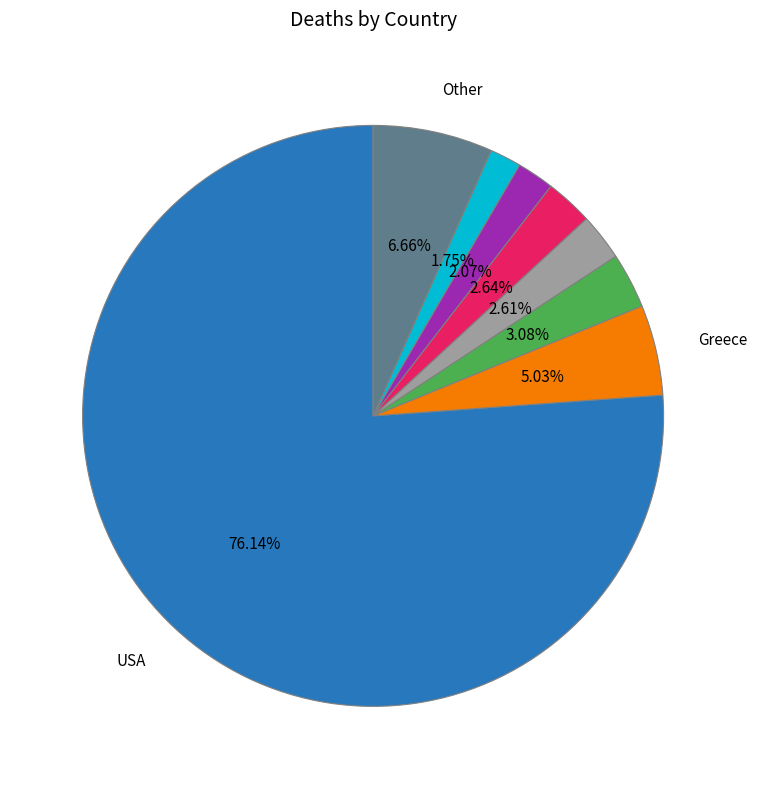

Does any single category account for the majority?

Yes